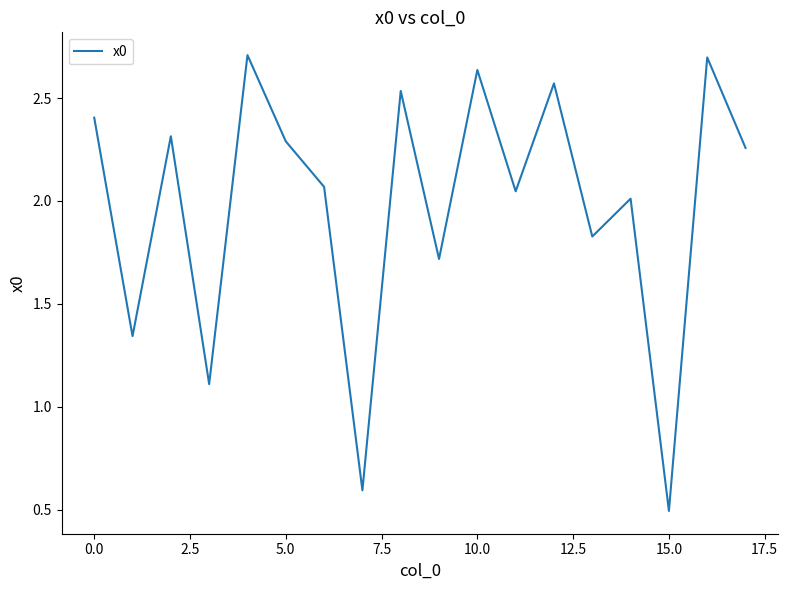

What is the difference between the maximum and minimum values?

2.2